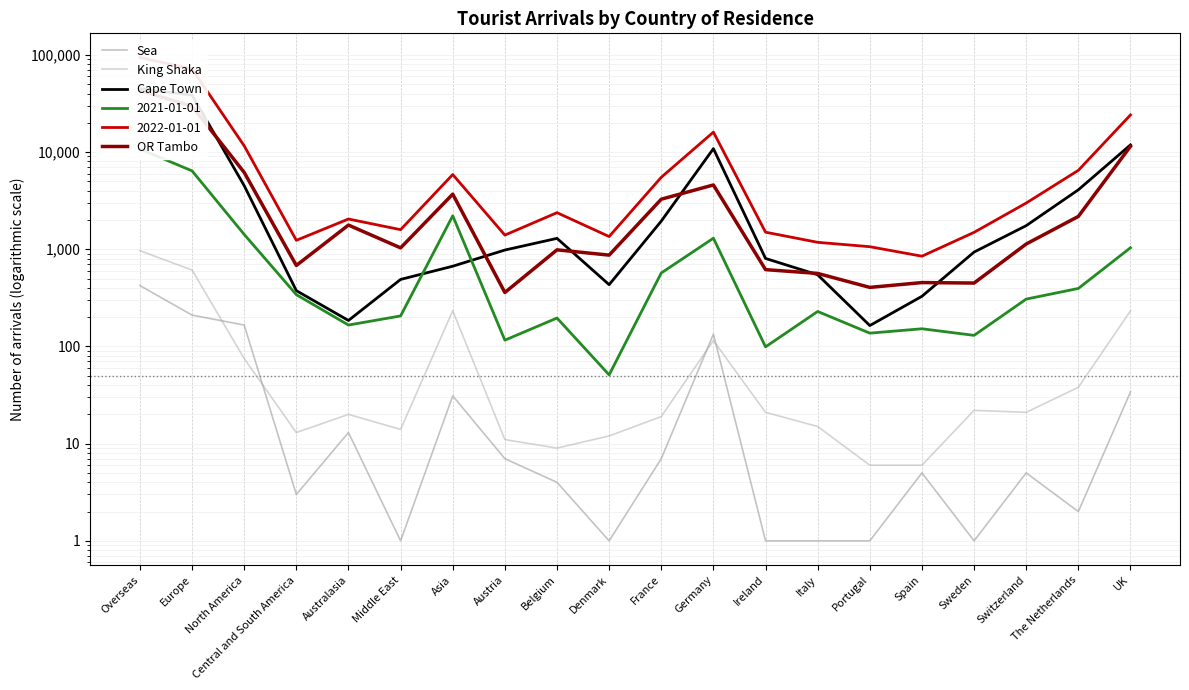

Is this an area chart (filled region under the line)?

No